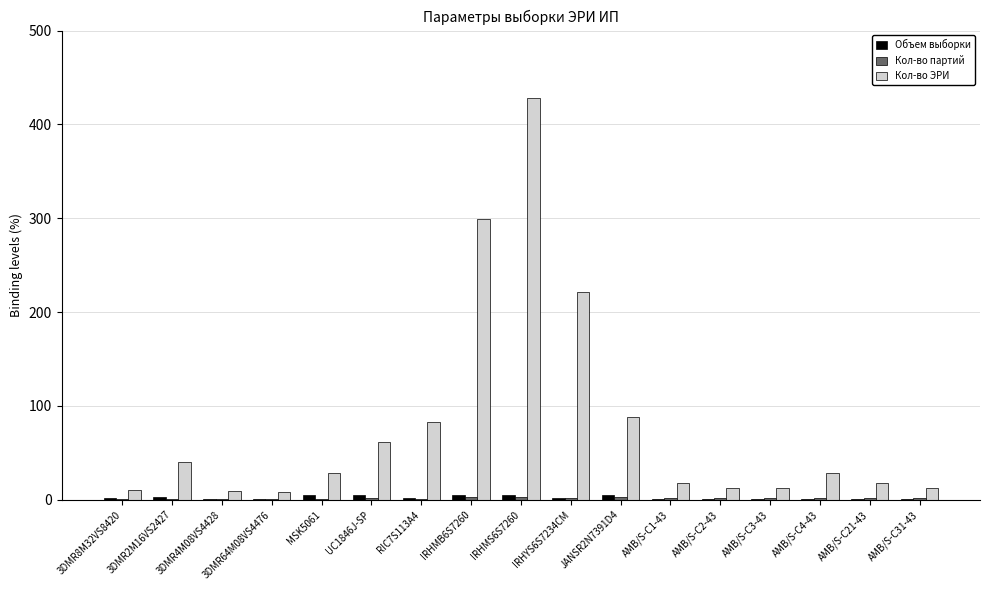

Which series has the largest total across all categories?

Кол-во ЭРИ